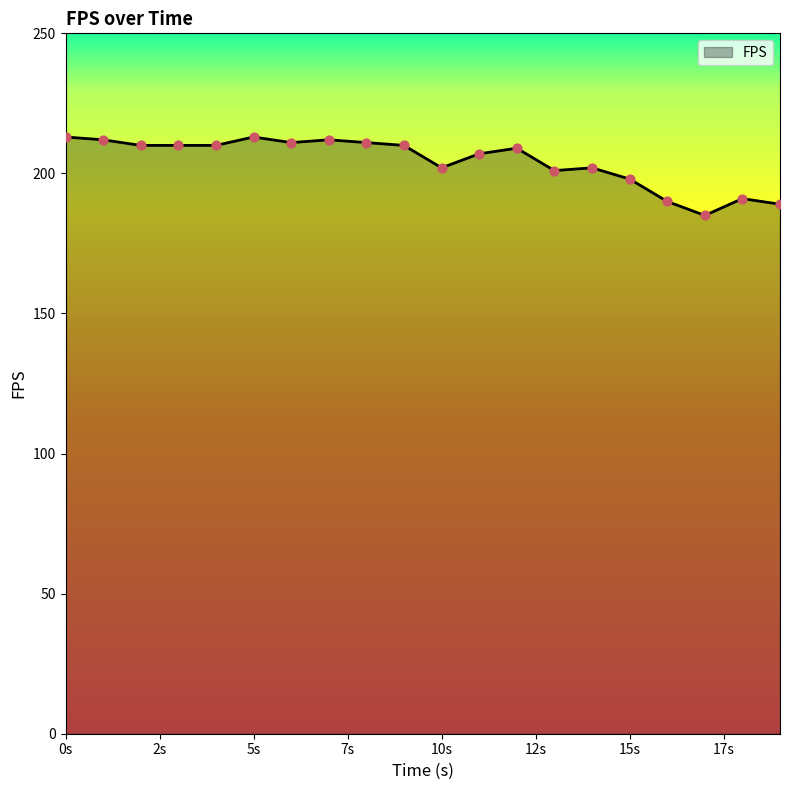

What is the difference between the maximum and minimum values?

28